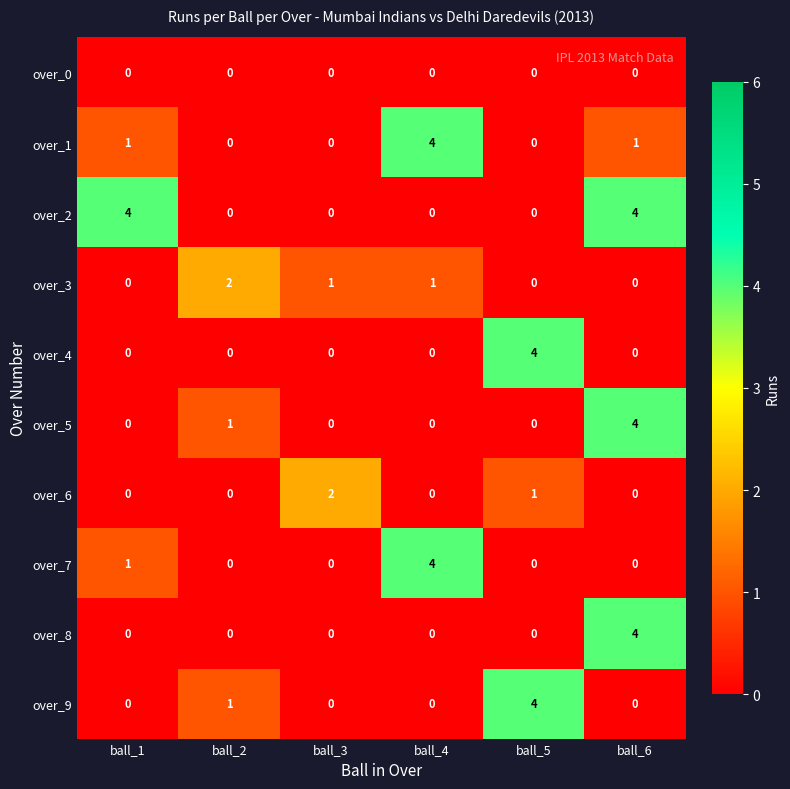

At how many categories does at least one series exceed 0?

6